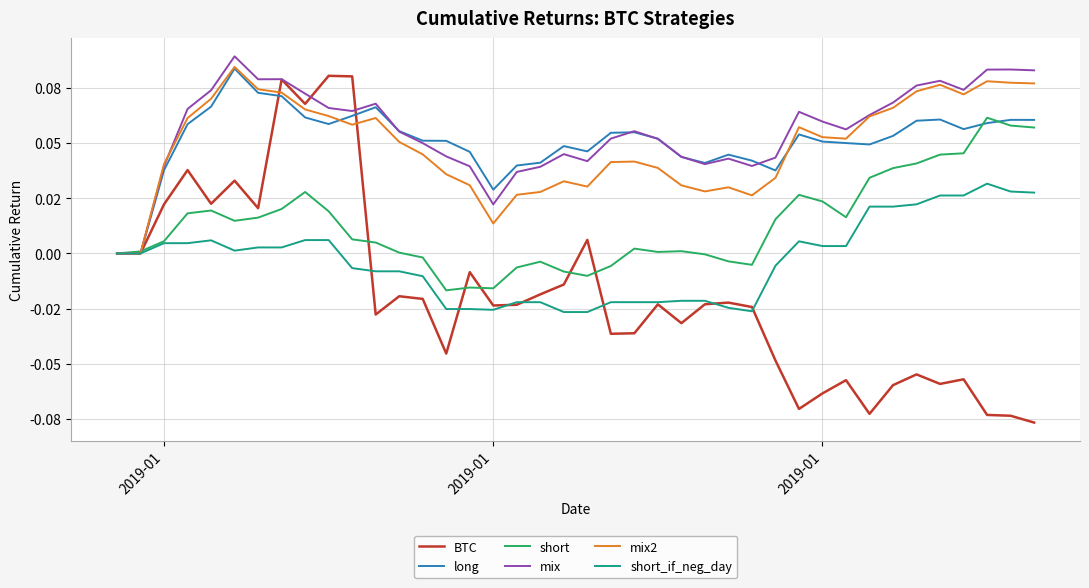

What are all the series names shown in the legend?

BTC, long, short, mix, mix2, short_if_neg_day